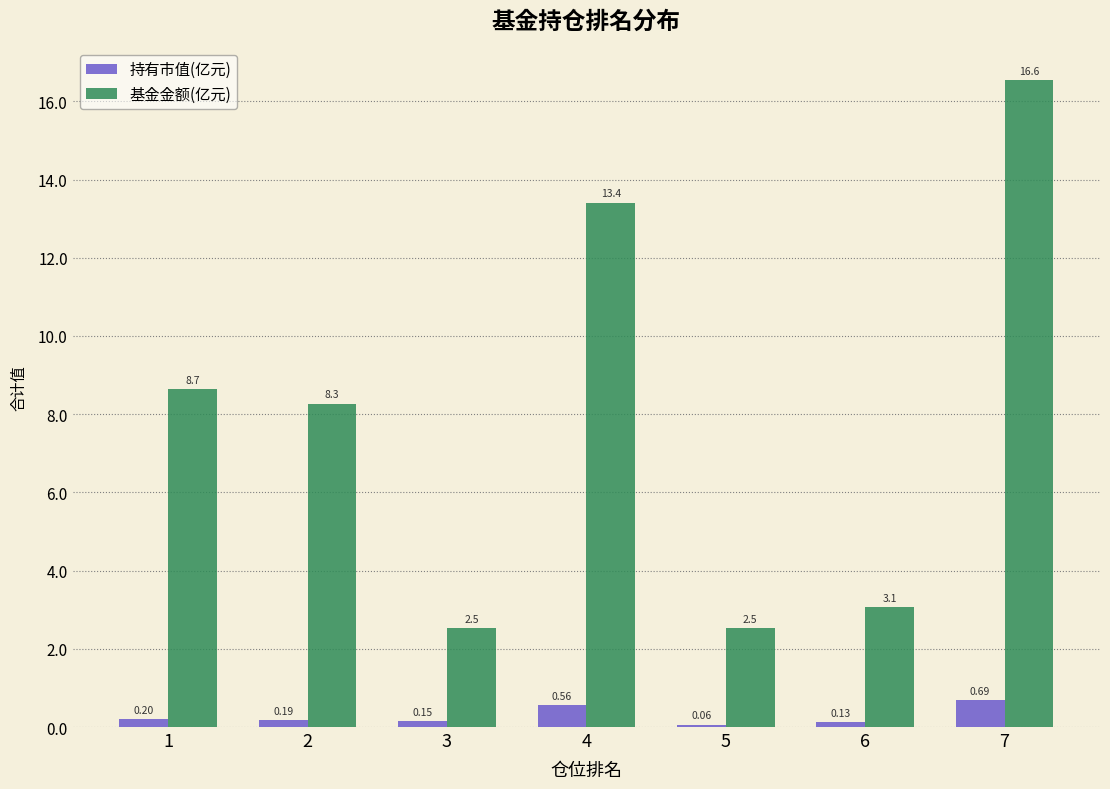

What is the sum of all 基金金额(亿元) values?

55.0